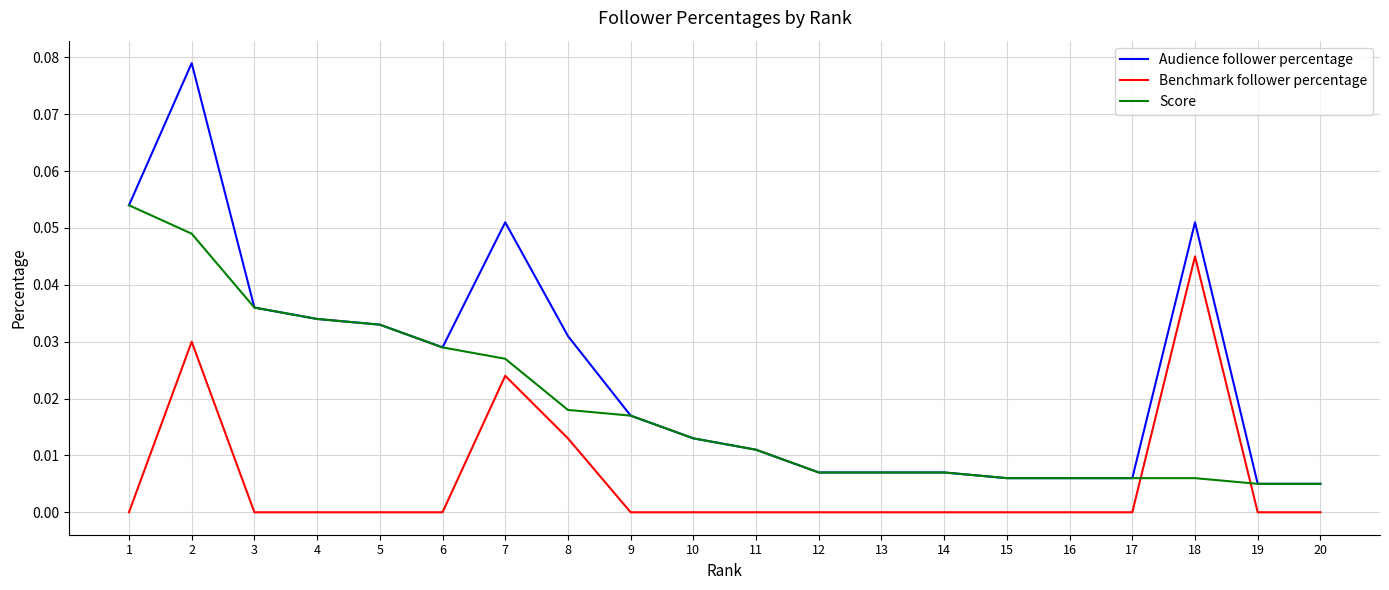

Which series has the largest total across all categories?

Audience follower percentage